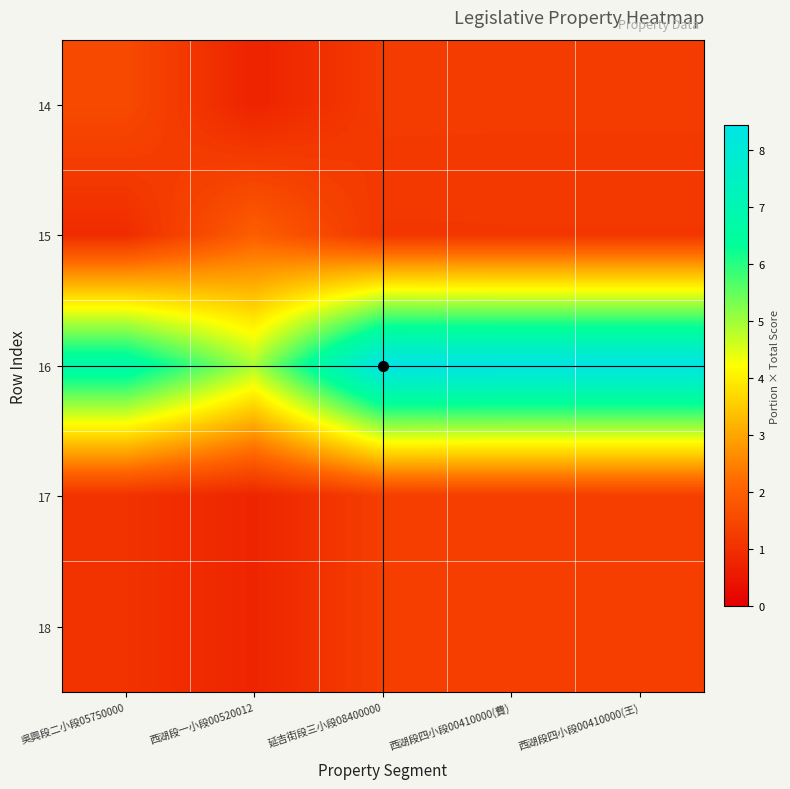

At 吳興段二小段05750000, list the series in order from largest to smallest.

16, 14, 17, 18, 15